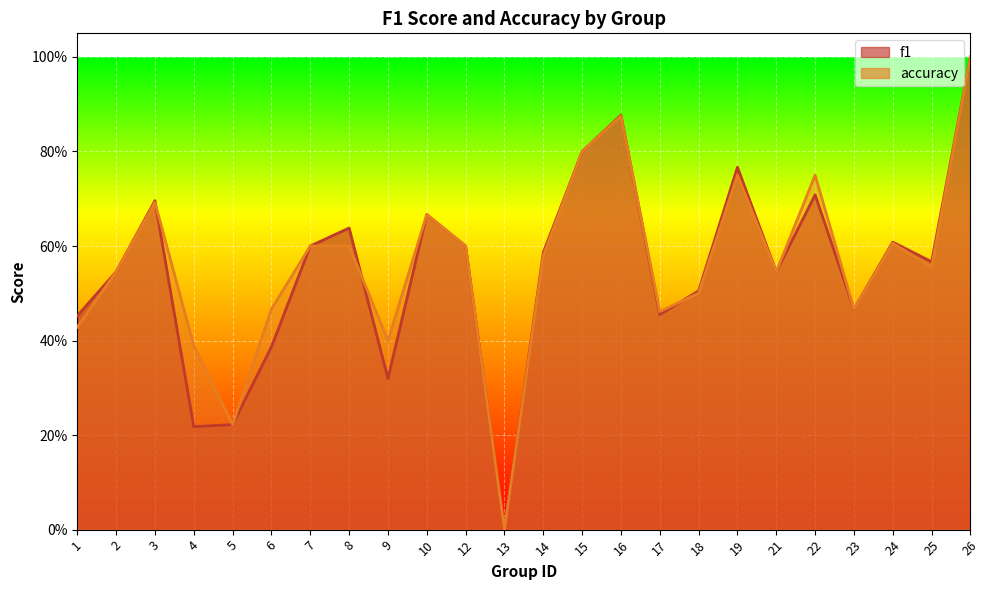

True or false: accuracy and f1 intersect in this chart.

True